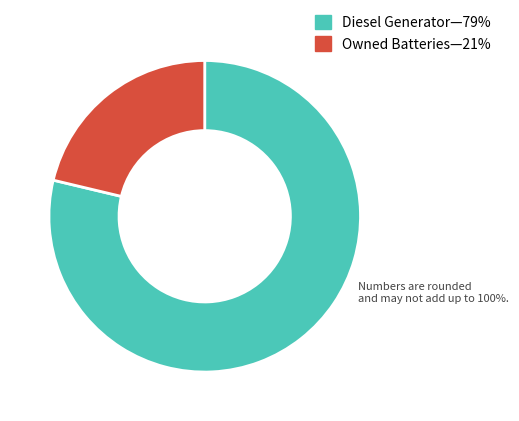

Does any single category account for the majority?

Yes